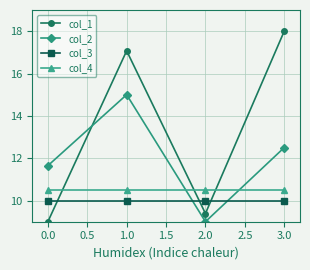

At which category is the sum across all series the highest?

1.0